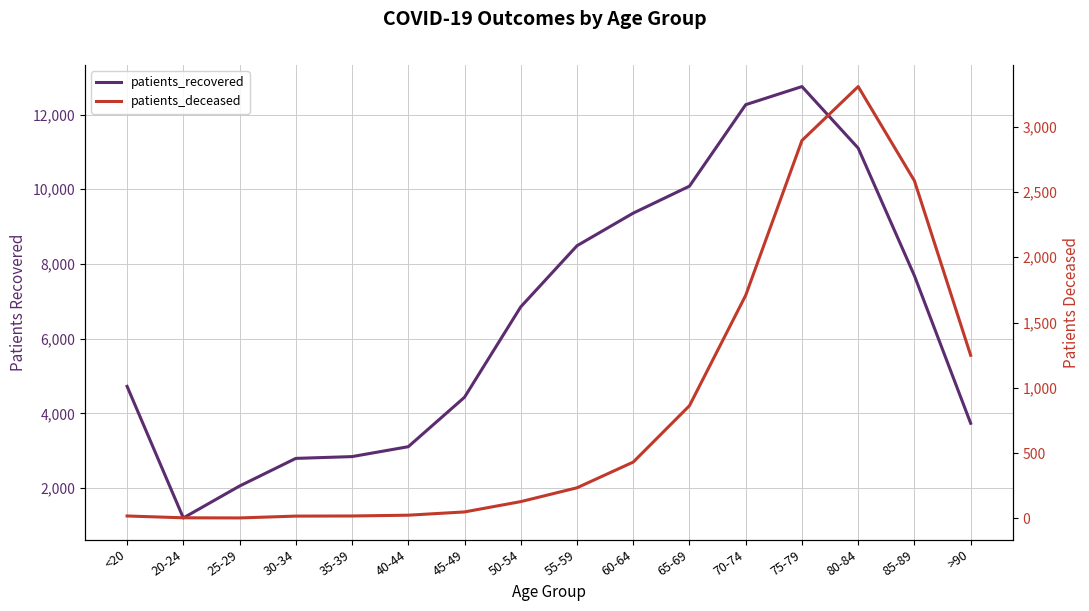

Between 20-24 and 40-44, which series saw the biggest shift?

patients_recovered